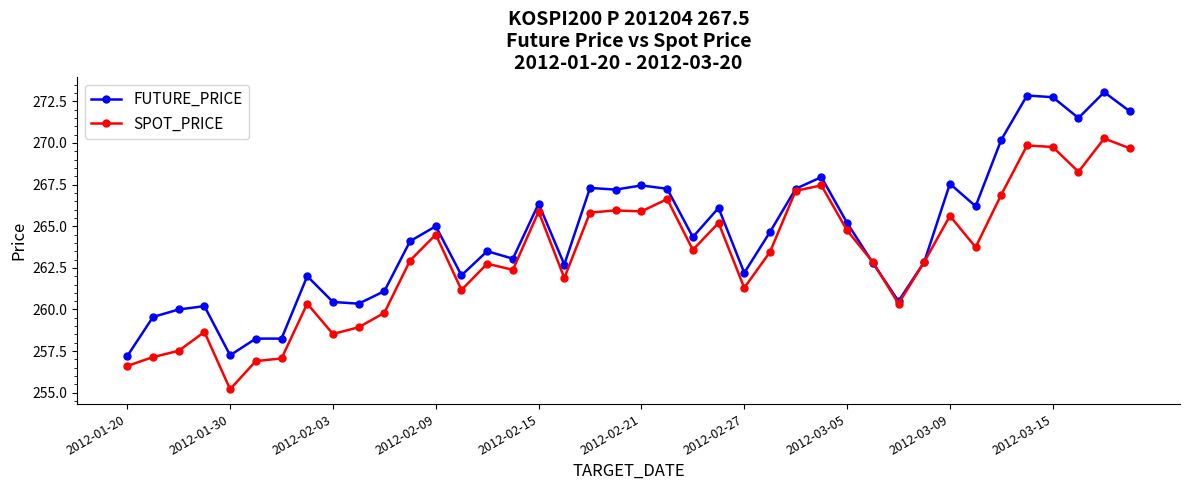

What are all the series names shown in the legend?

FUTURE_PRICE, SPOT_PRICE